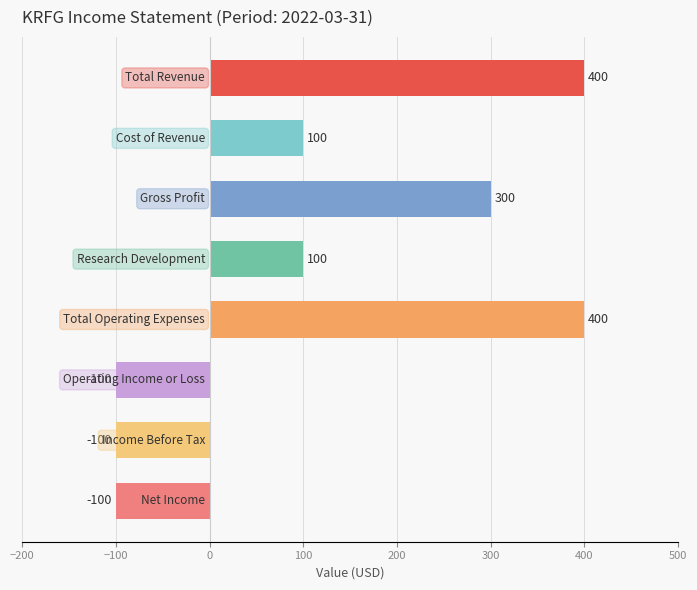

What is the greatest value displayed?

400